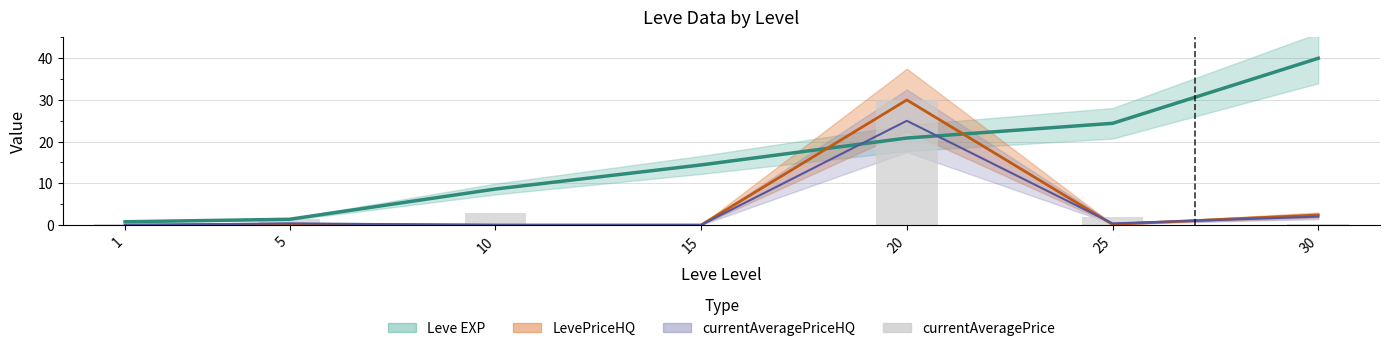

The value at 25 is 0.7. True or false?

False